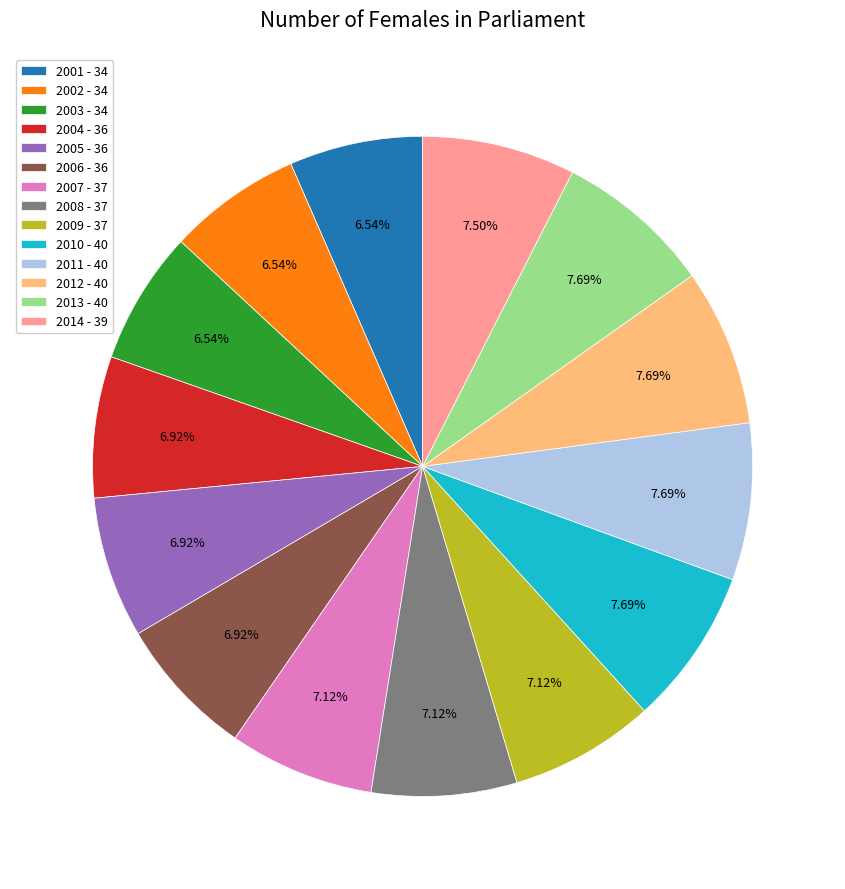

How much of the chart is everything except 2014?

92.5%